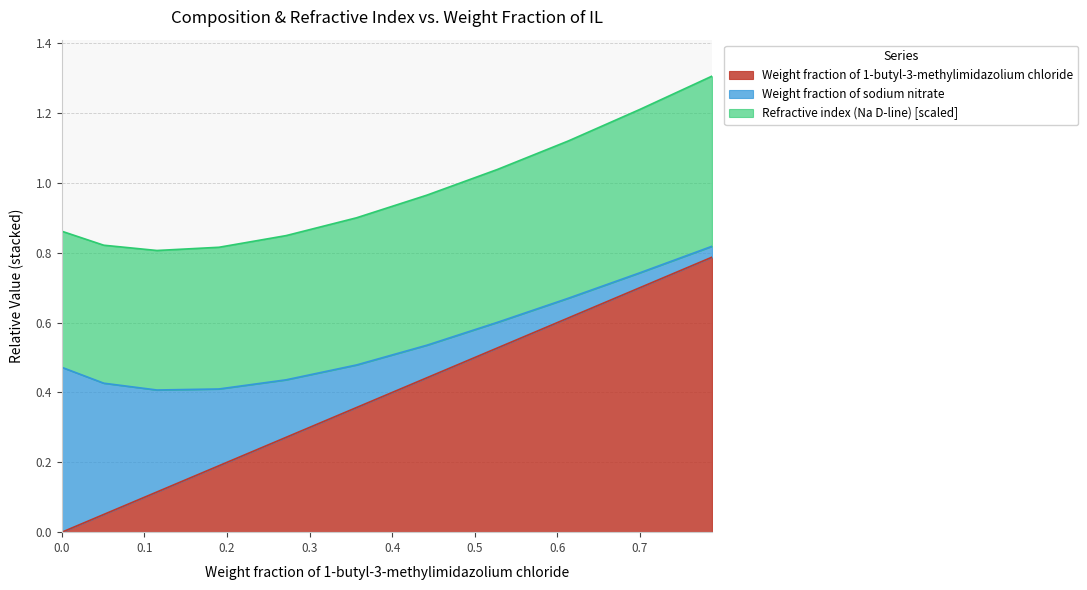

What is the value of the Refractive index (Na D-line) [scaled] point at the 2nd from the left?

0.4